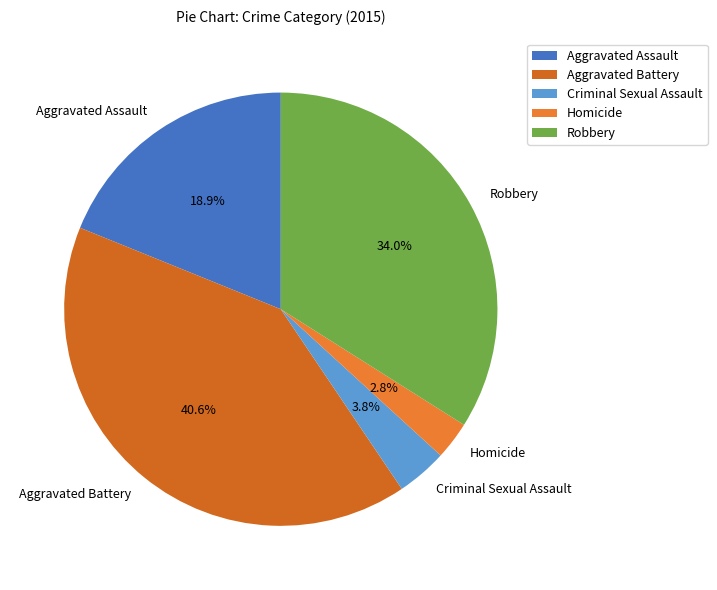

What is the largest slice in the pie chart?

Aggravated Battery